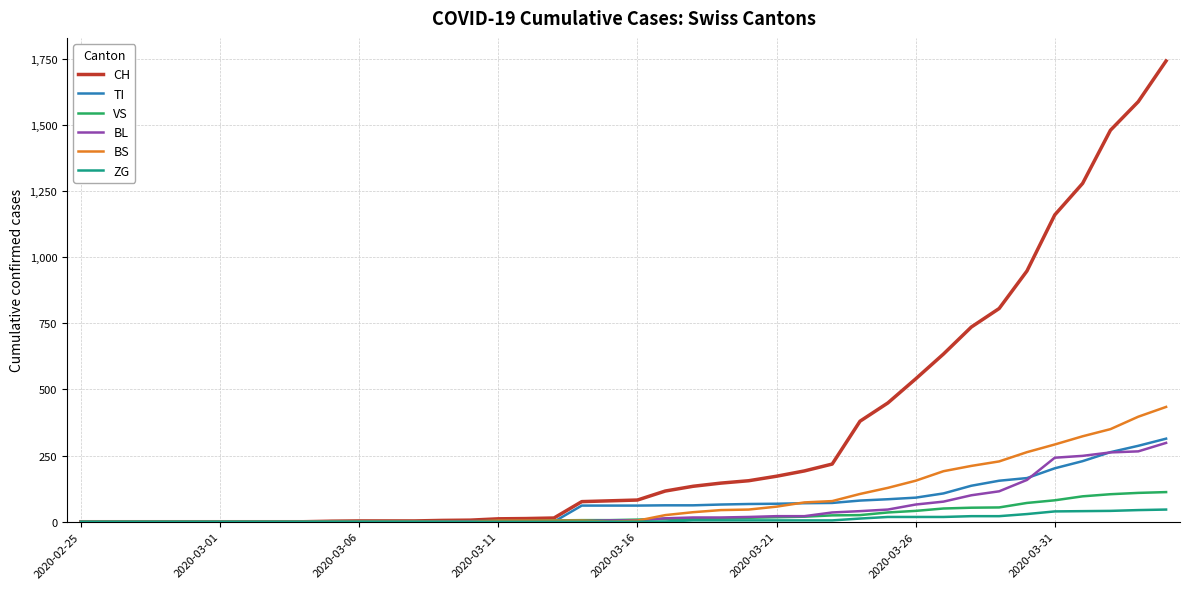

Which series has the largest range (max minus min)?

CH